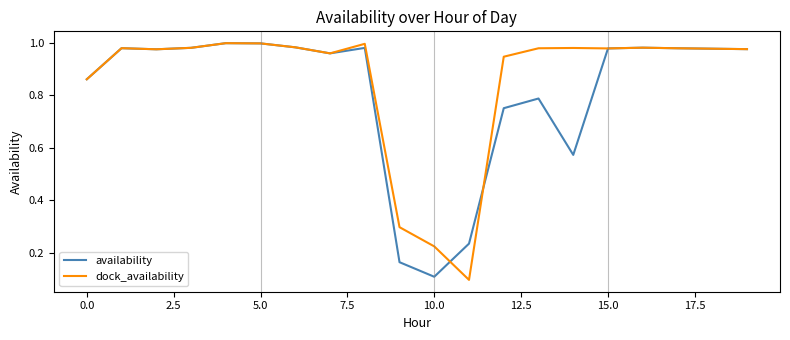

Does the chart display data point markers on the line(s)?

No